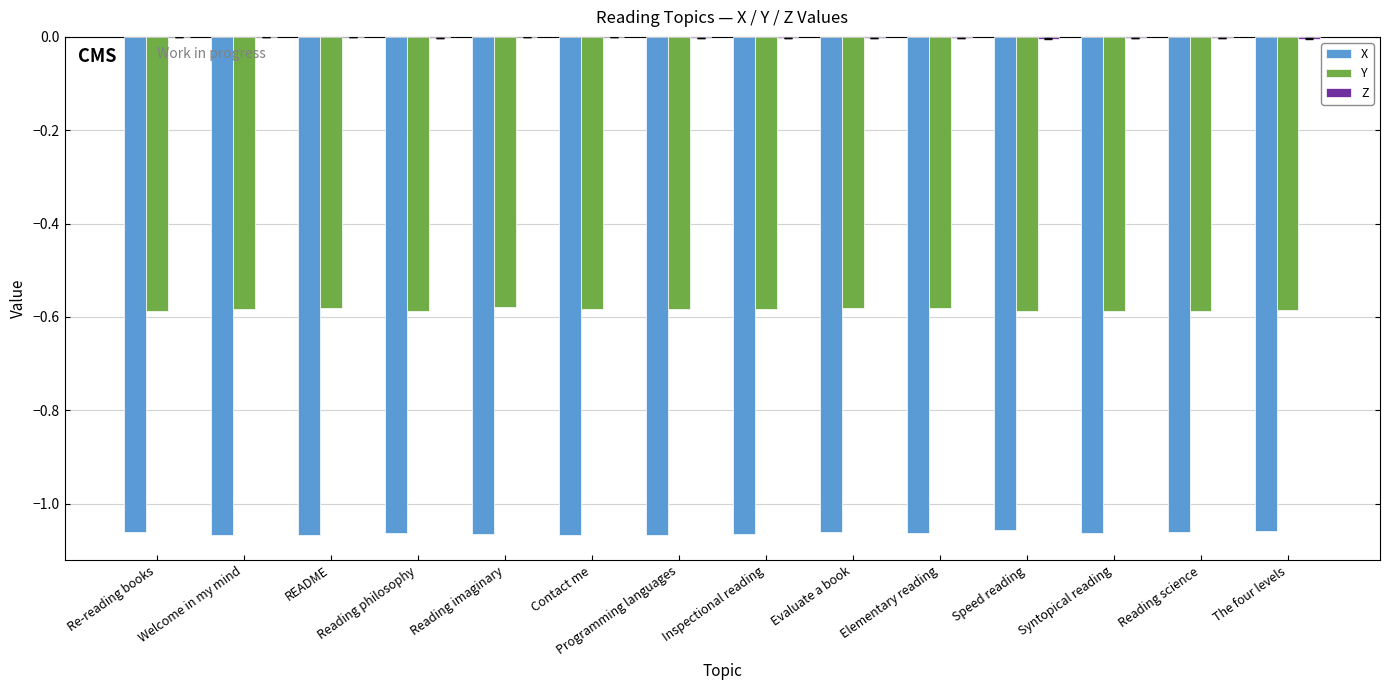

What is the sum of all Y values?

-8.2